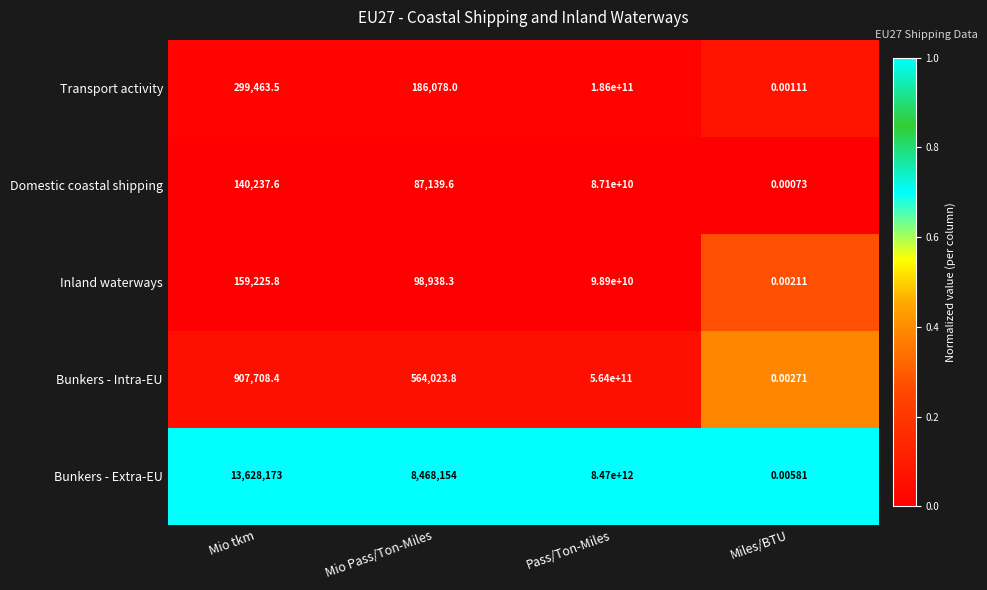

At which category is the sum across all series the highest?

Pass/Ton-Miles